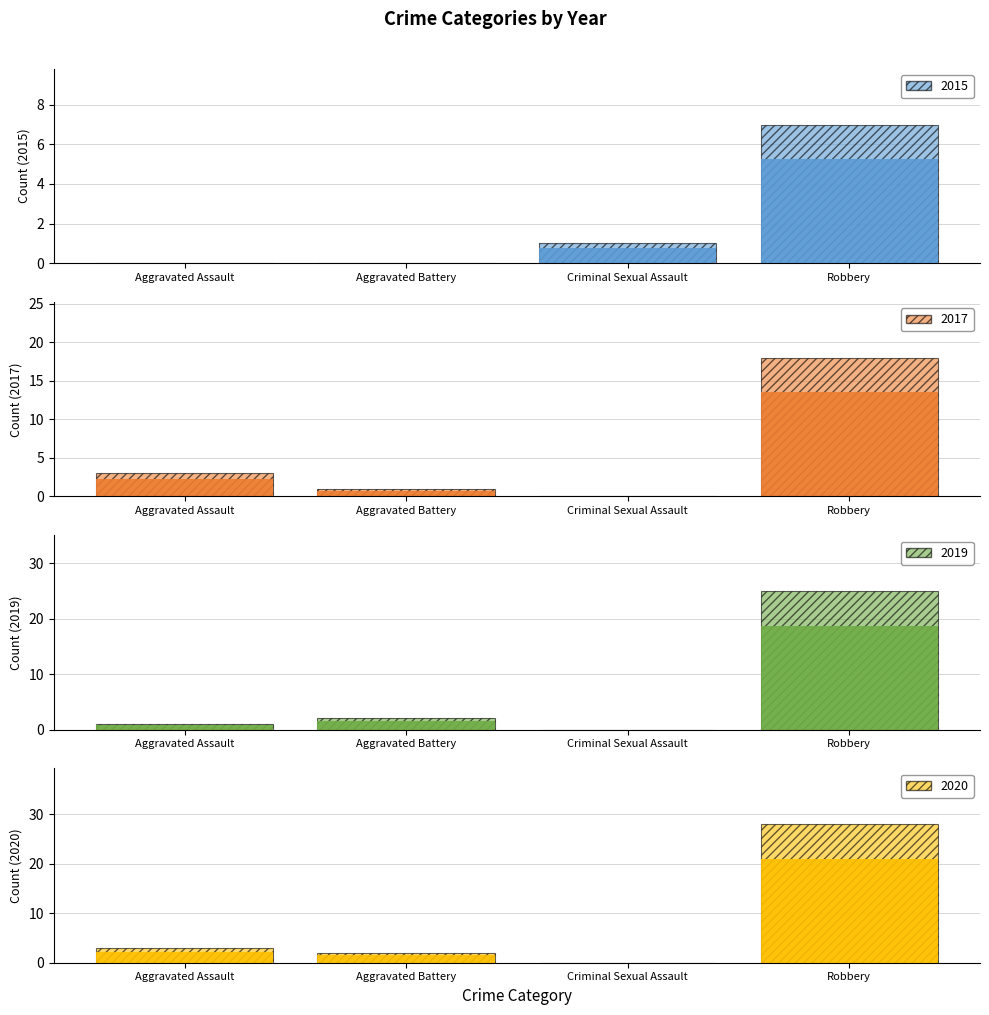

The value of 2019 (lower) at Robbery is 18.8. True or false?

True